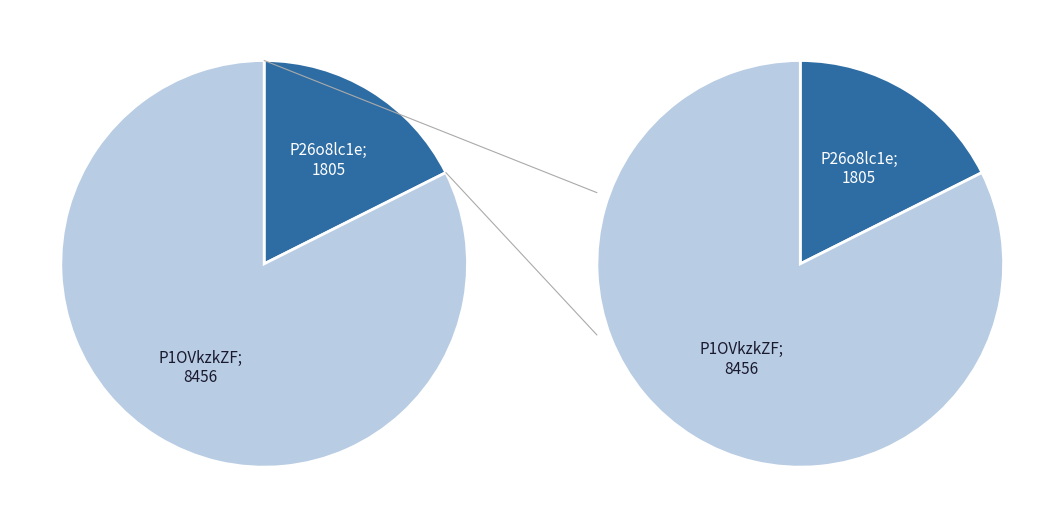

Which slice is the smallest?

P26o8lc1e